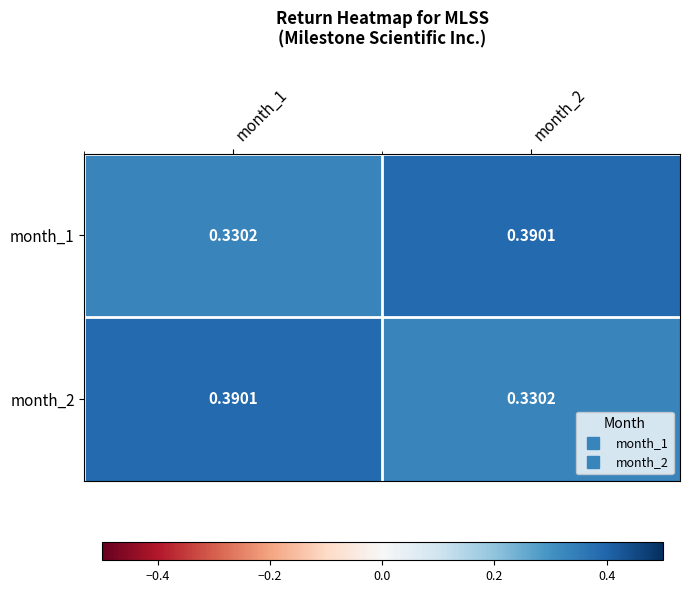

At month_1, list the series in order from largest to smallest.

month_2, month_1